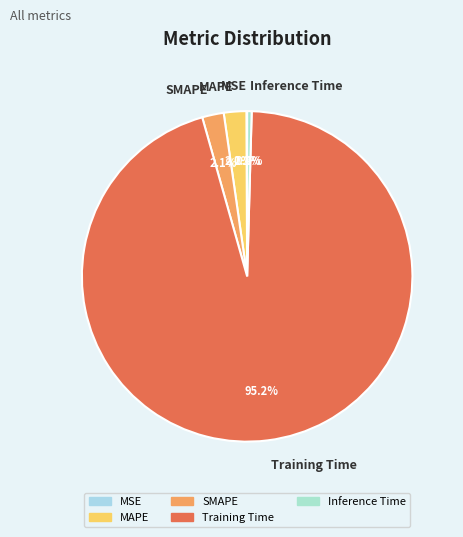

Is it true that Training Time is 95% of the pie?

True